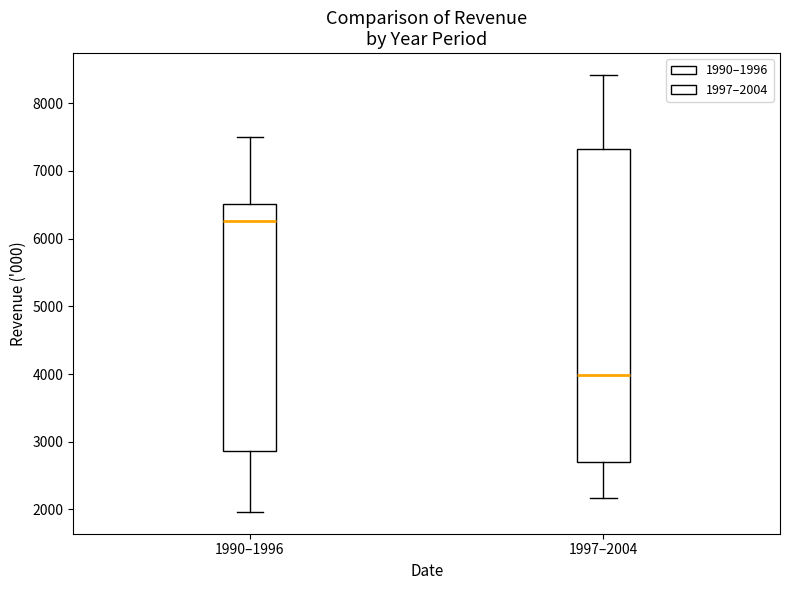

Where does the upper whisker of the box for 1997–2004 end on the y-axis? The values are not printed on the chart, so give them approximately, as read against the axis.

8400